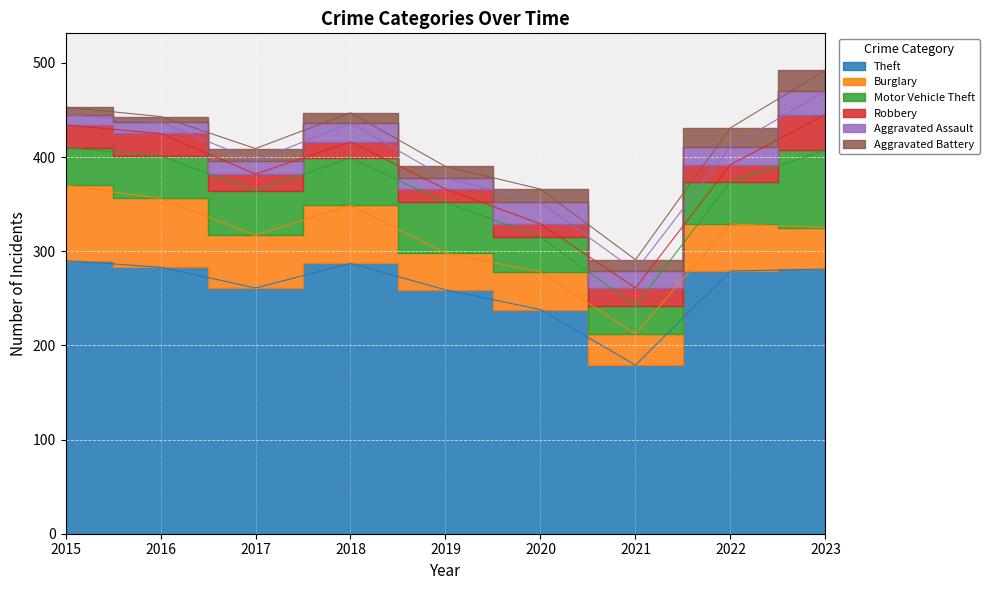

Does the chart display data point markers on the line(s)?

No